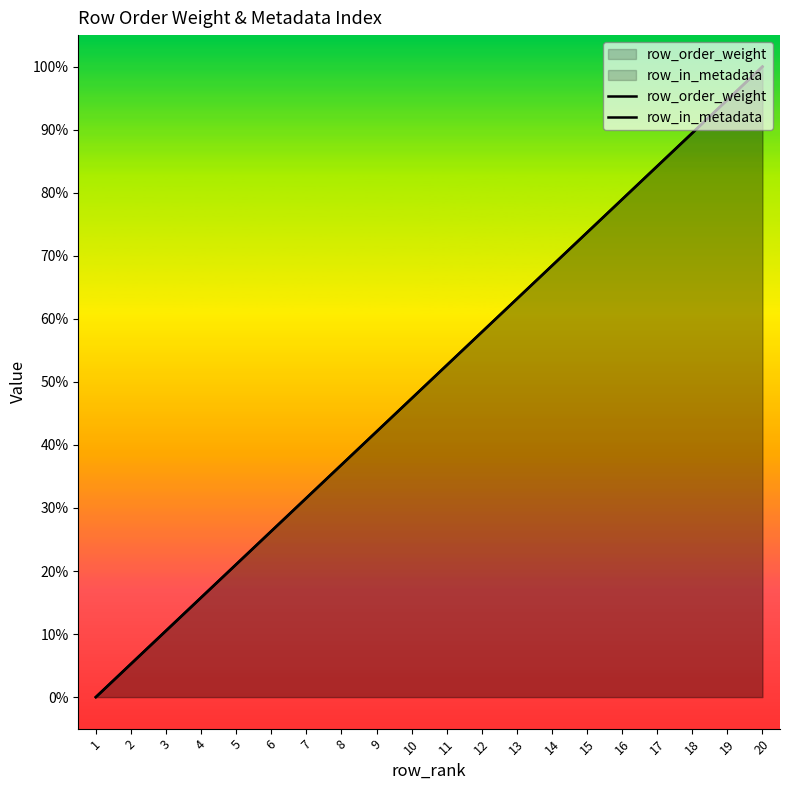

Reading left to right, list all the values displayed in this chart.

row_order_weight: 0.0	5.3	10.5	15.8	21.1	26.3	31.6	36.8	42.1	47.4	52.6	57.9	63.2	68.4	73.7	78.9	84.2	89.5	94.7	100.0
row_in_metadata: 0.0	5.3	10.5	15.8	21.1	26.3	31.6	36.8	42.1	47.4	52.6	57.9	63.2	68.4	73.7	78.9	84.2	89.5	94.7	100.0